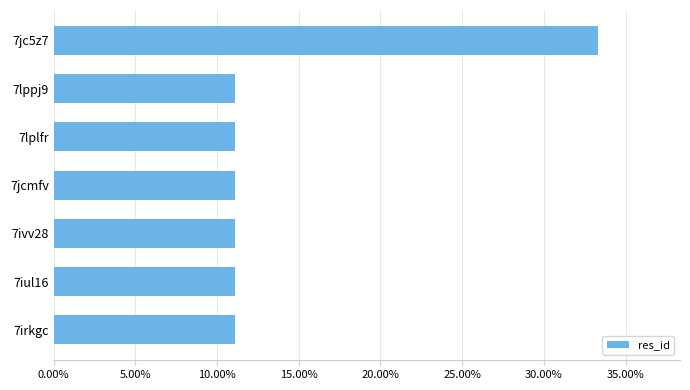

Are the bars horizontal?

Yes